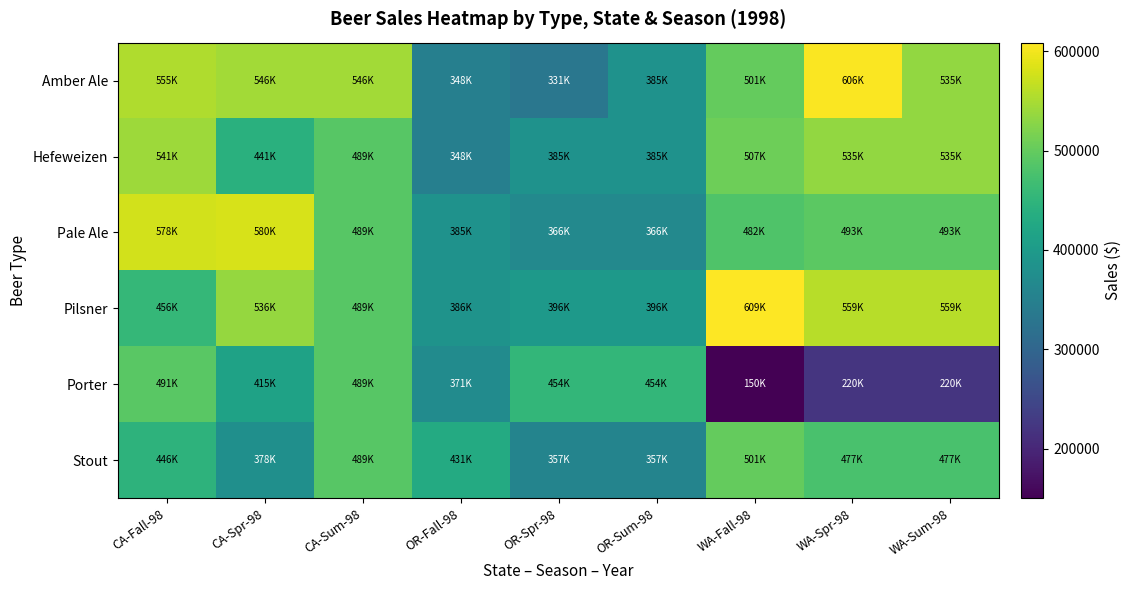

Between WA-Fall-98 and OR-Fall-98, which is larger?

WA-Fall-98